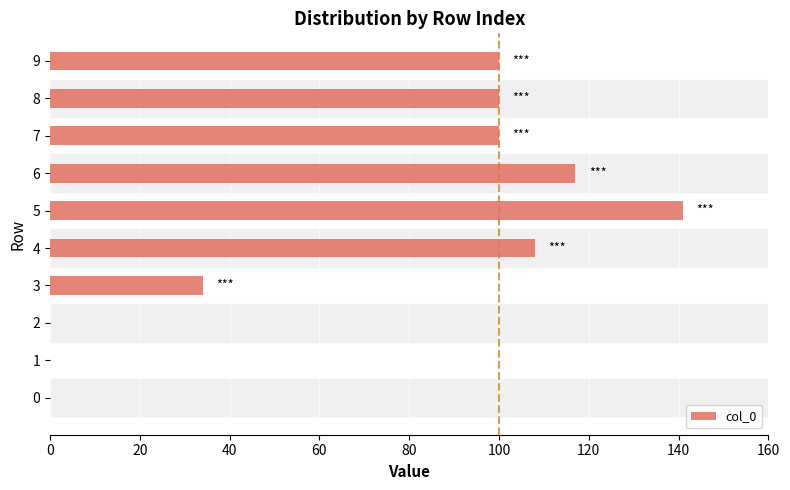

Reading bottom to top, what are all the values shown in this chart?

0=0	1=0	2=0	3=34	4=108	5=141	6=117	7=100	8=100	9=100